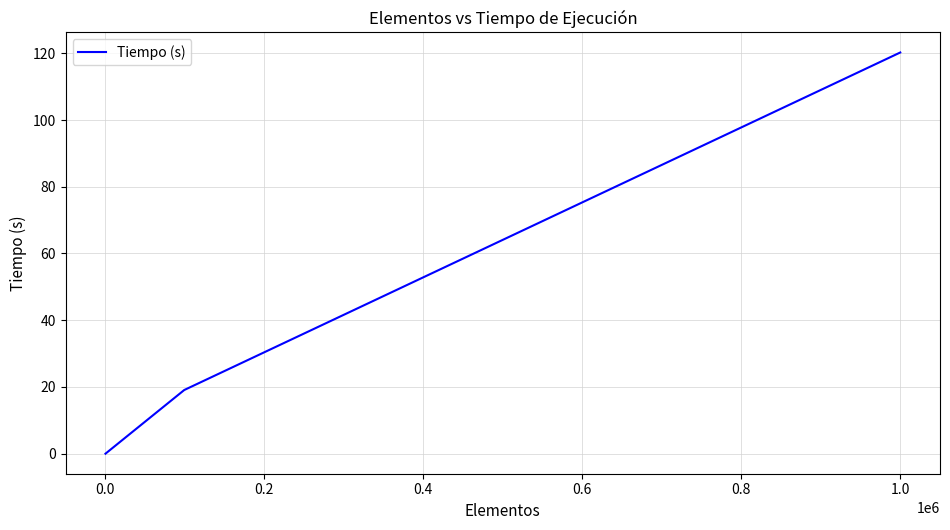

What is the maximum value shown in the chart?

120.2